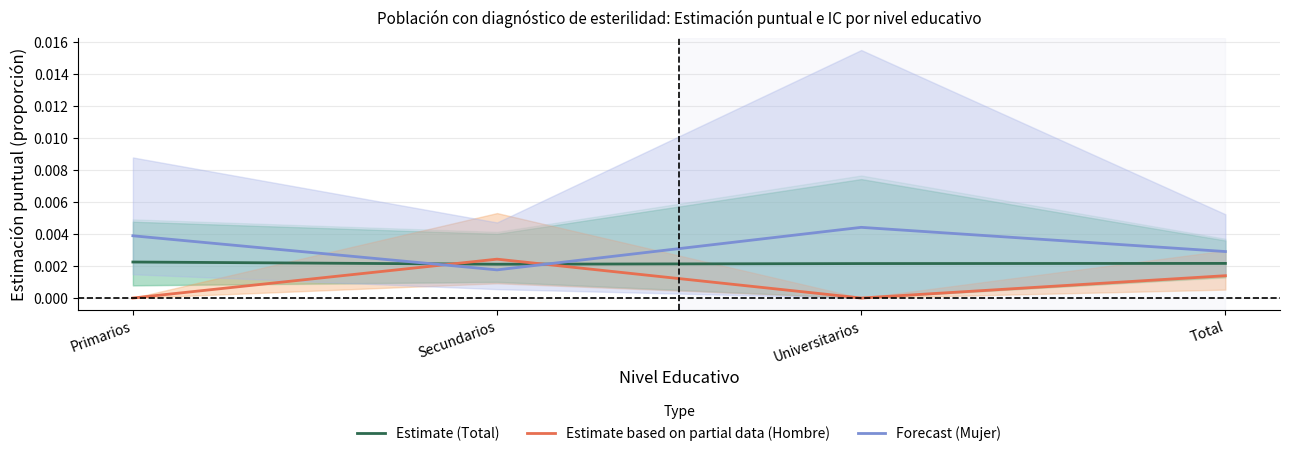

What is the label of the 4th point from the right?

Primarios